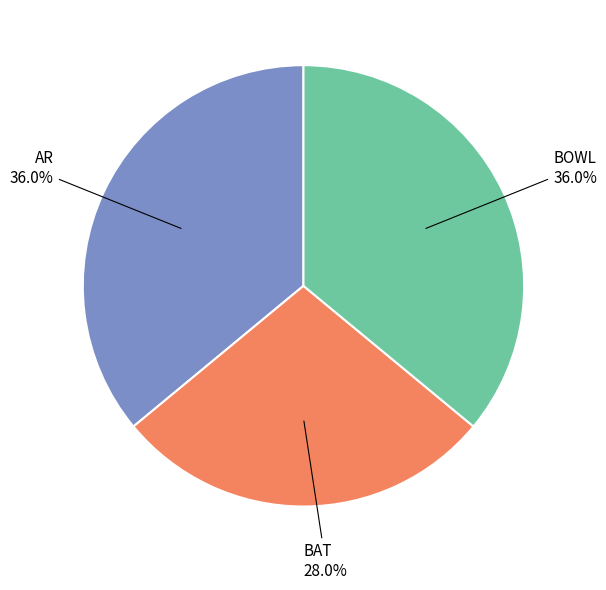

What is the ratio of the value at BOWL to the value at AR?

1.0